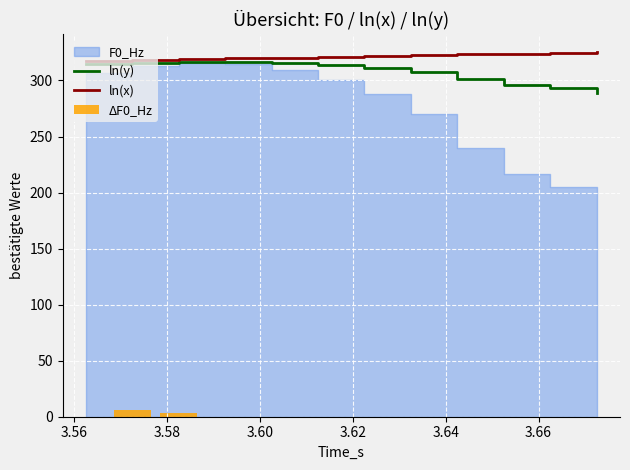

What is the lowest value of the ln(y) series?

289.0